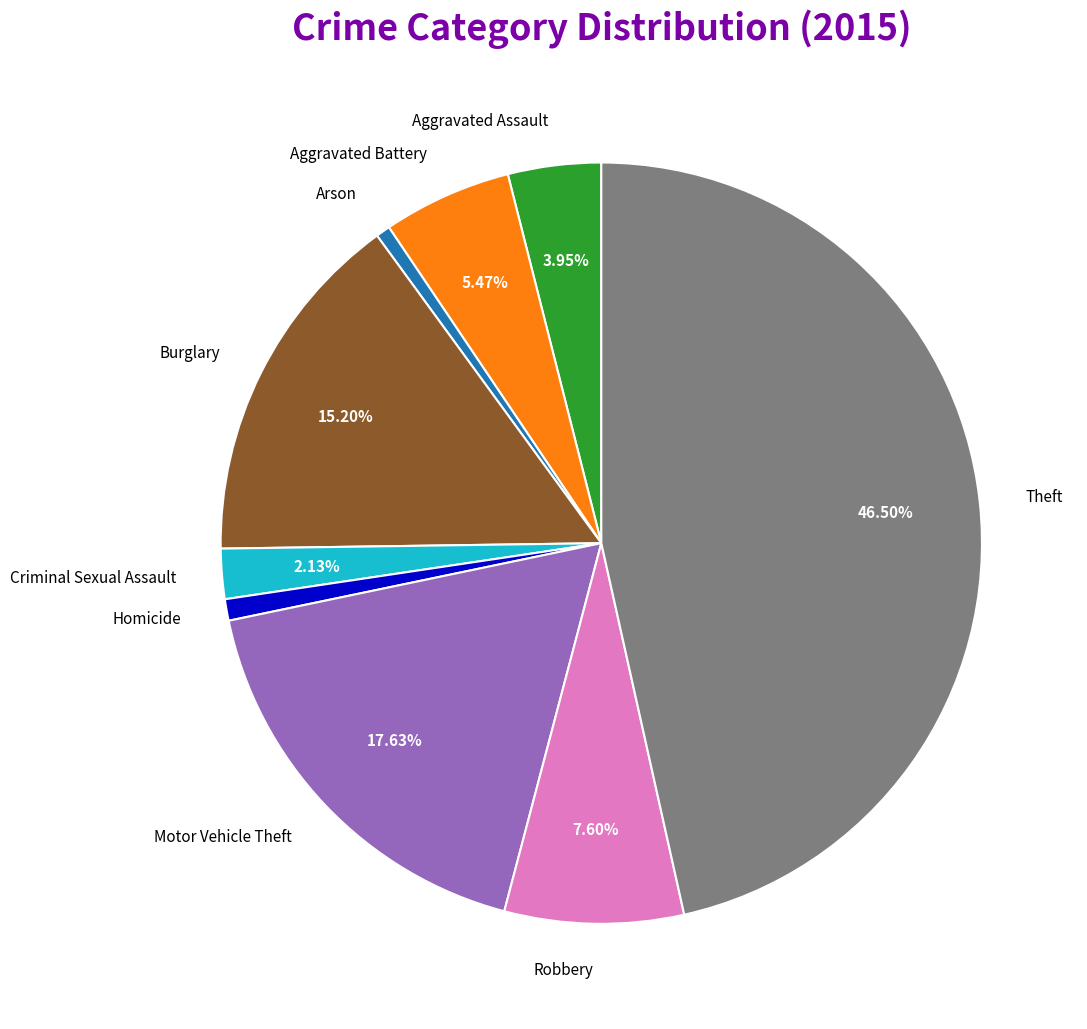

To the nearest percent, what portion does Burglary represent?

15%